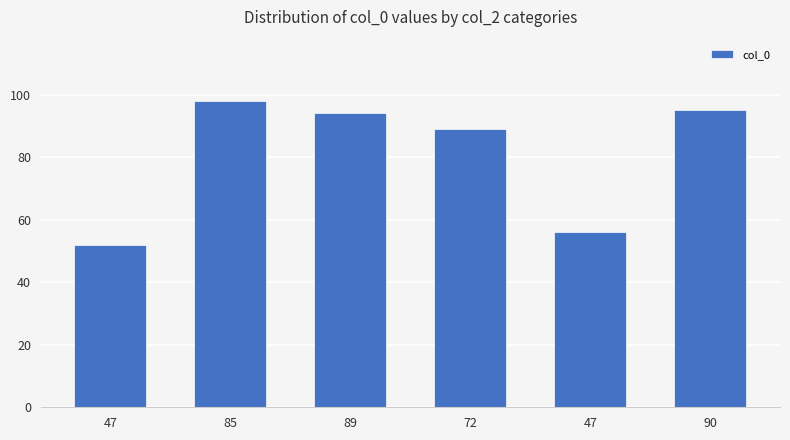

Are the bars horizontal?

No